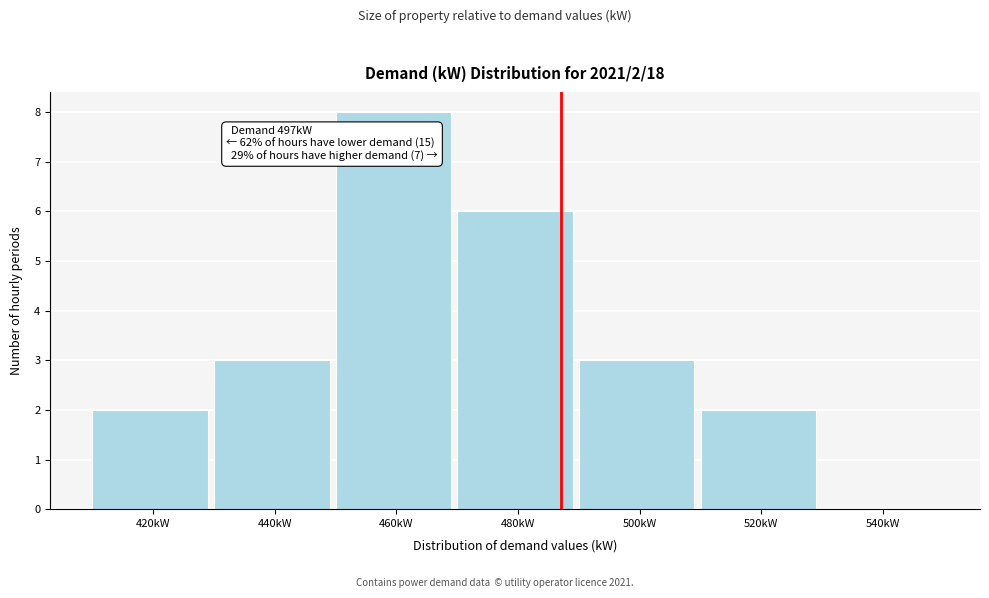

Reading left to right, extract all data points from this chart.

420kW=2	440kW=3	460kW=8	480kW=6	500kW=3	520kW=2	540kW=0